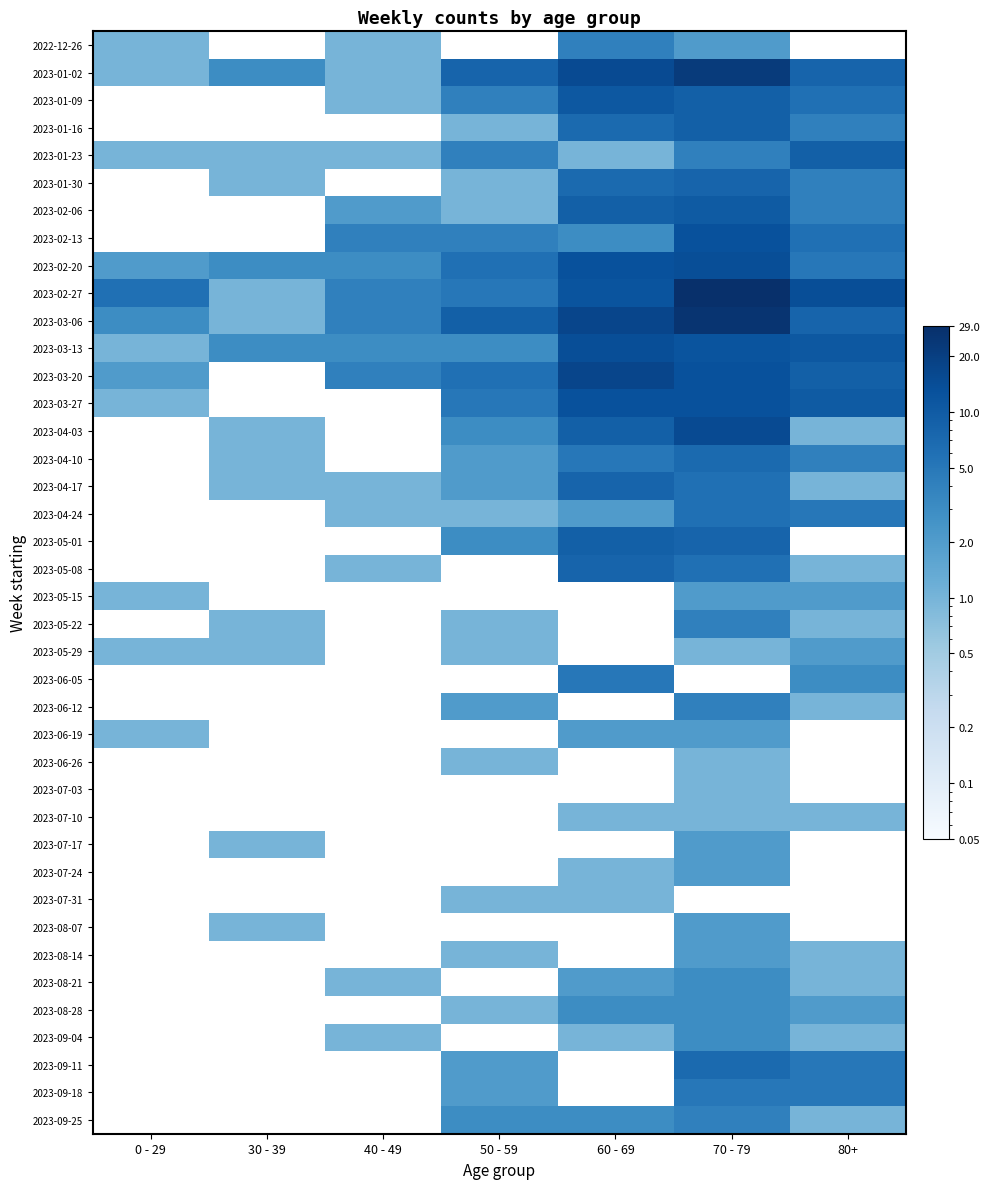

What is the minimum value for 2023-05-29?

1.0